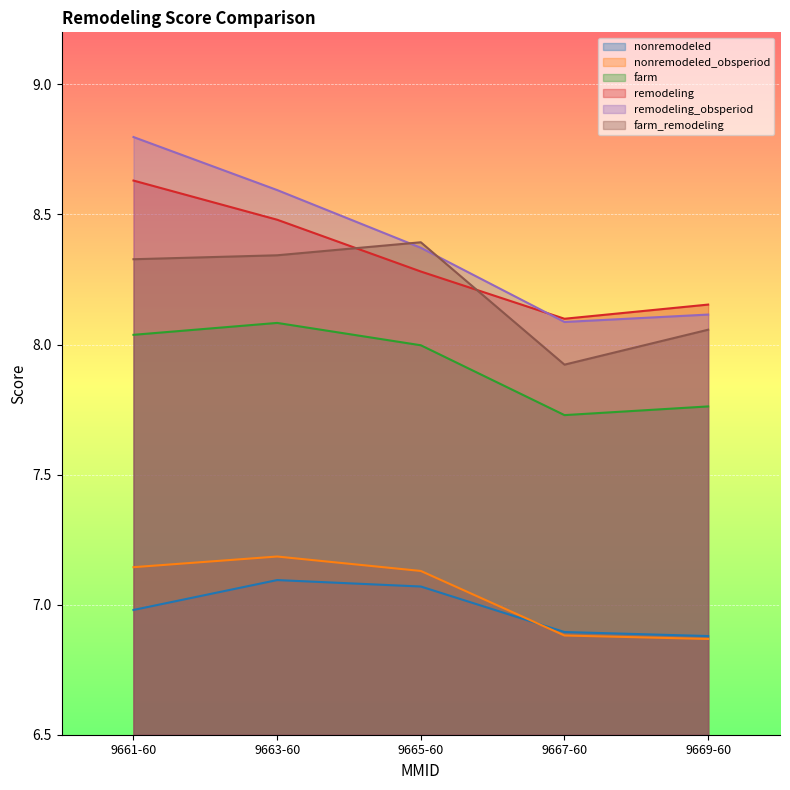

What is the value of the nonremodeled point at the 4th from the left?

6.9